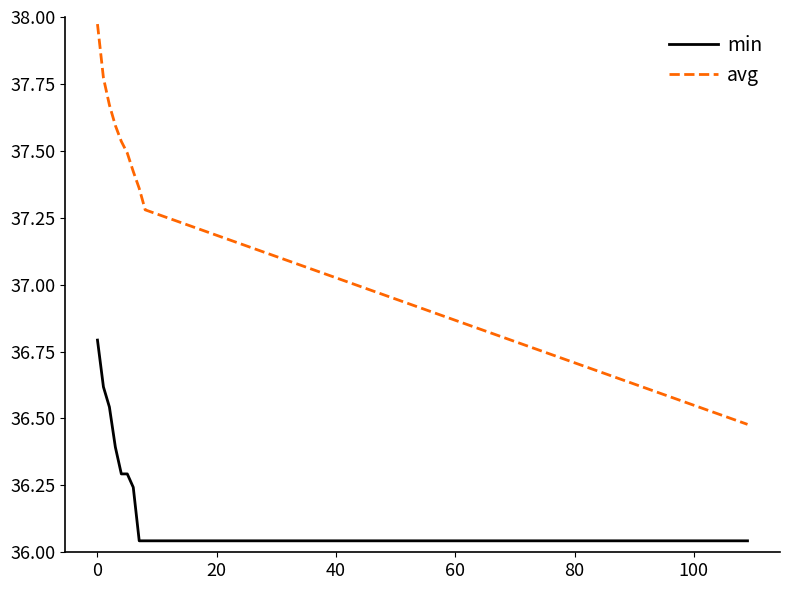

Rank the series by their maximum value, from lowest to highest.

min, avg